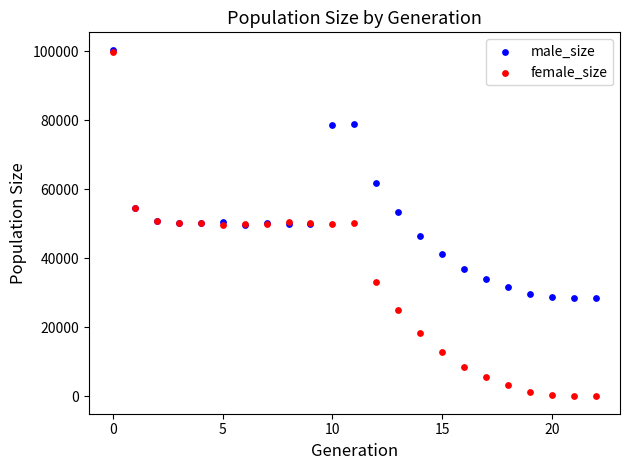

In the male_size series, what Y value is closest to 64469?

61874